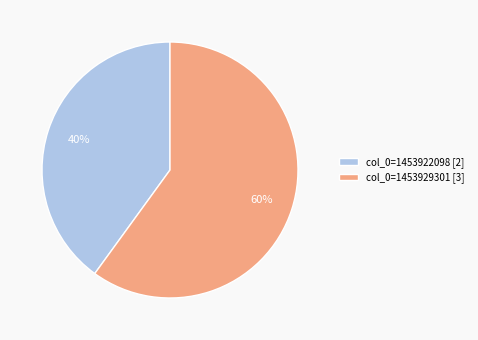

How many segments does this pie chart have?

2